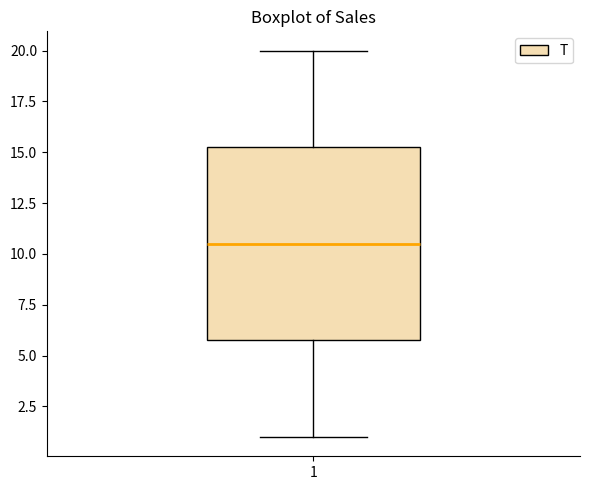

Read this box plot against the y-axis: the position of the median line, the range covered by the box, and the ends of both whiskers. The values are not printed on the chart, so give them approximately, as read against the axis.

median 10.5, box 6.0 to 15.5, whiskers 1.0 to 20.0